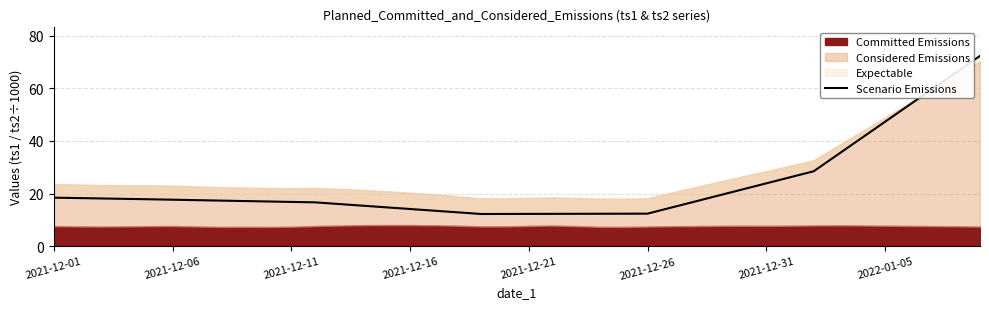

Reading left to right, what are all the values shown in this chart?

18.5	18.3	18.1	18.0	17.8	17.7	17.5	17.3	17.2	17.0	16.8	16.7	16.0	15.4	14.8	14.1	13.5	12.9	12.2	12.3	12.3	12.3	12.3	12.3	12.4	12.4	14.7	17.0	19.3	21.6	23.9	26.2	28.5	34.8	41.0	47.3	53.6	59.8	66.1	72.3